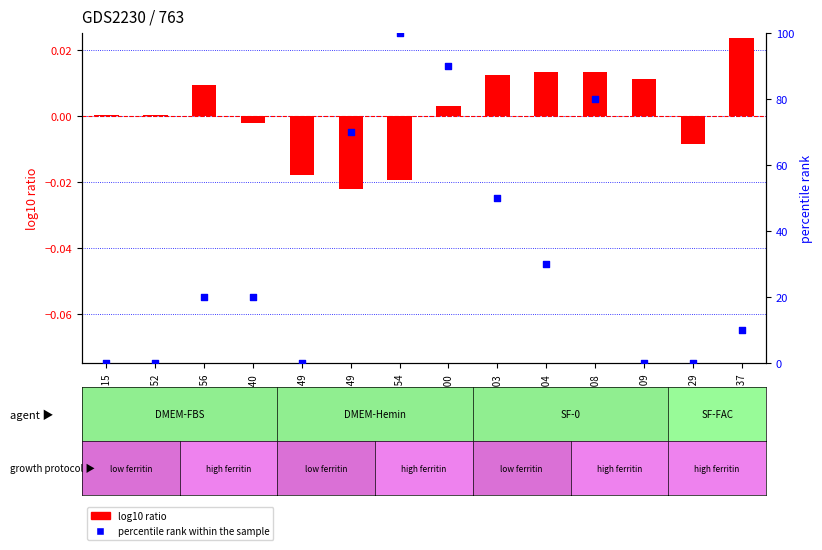

Is the value of percentile rank within the sample at 13:03 greater than the value of log10 ratio at 13:29?

Yes